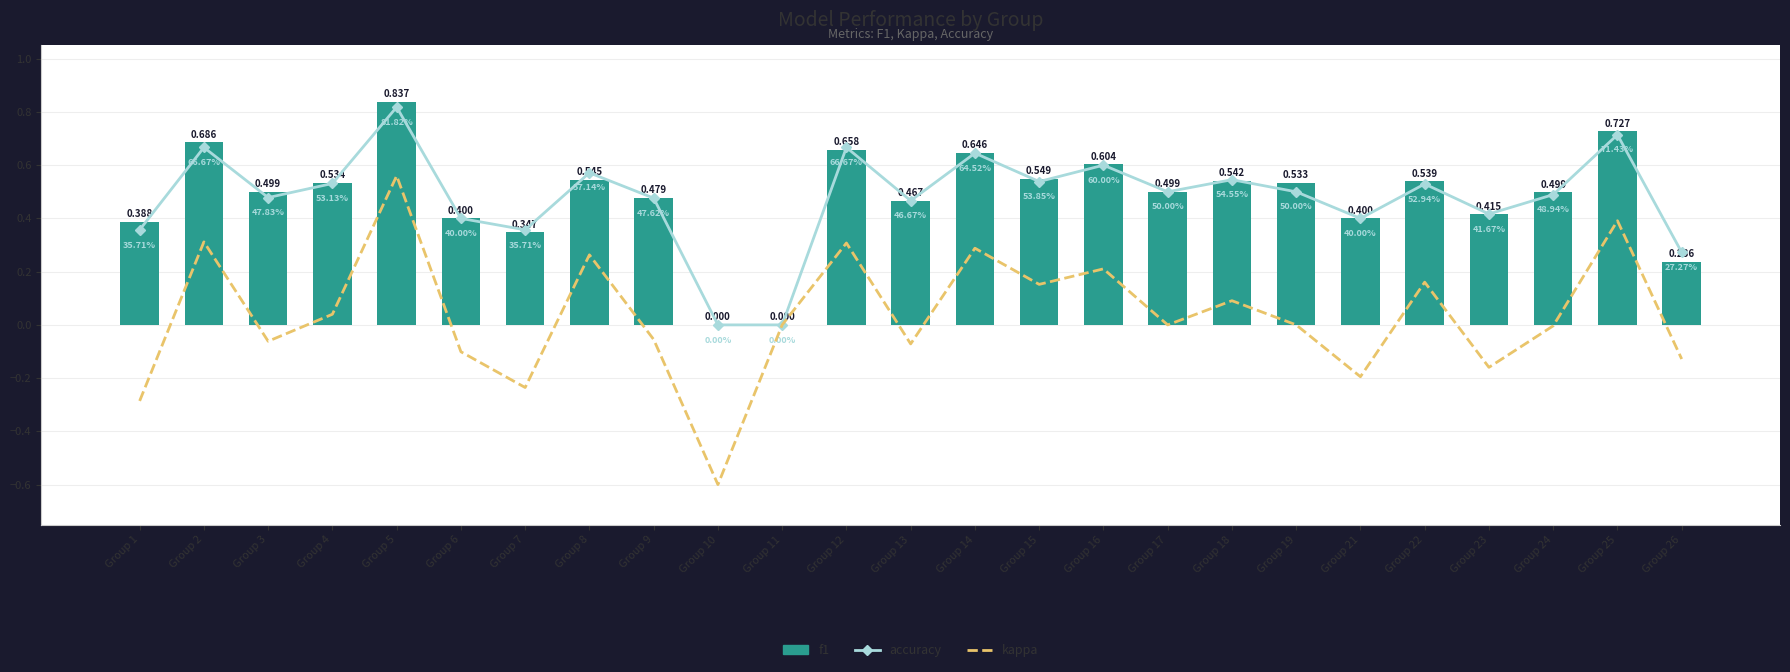

What is the maximum value shown in the chart?

0.8